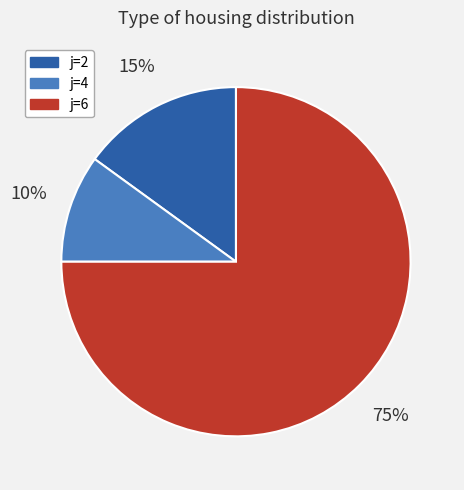

Is it true that j=2 is 22% of the pie?

False